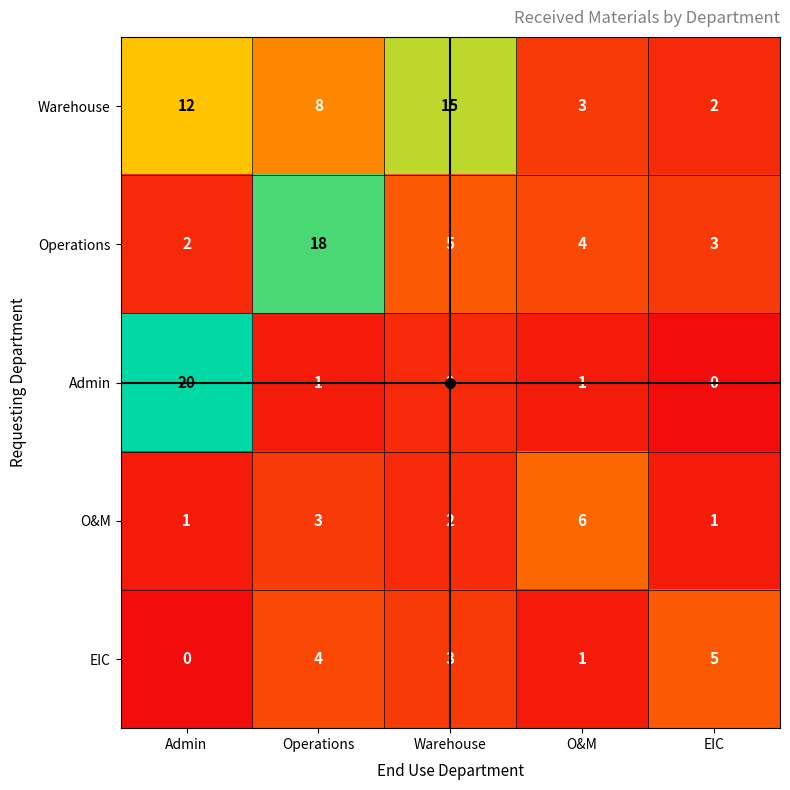

Read the Operations value at EIC.

3